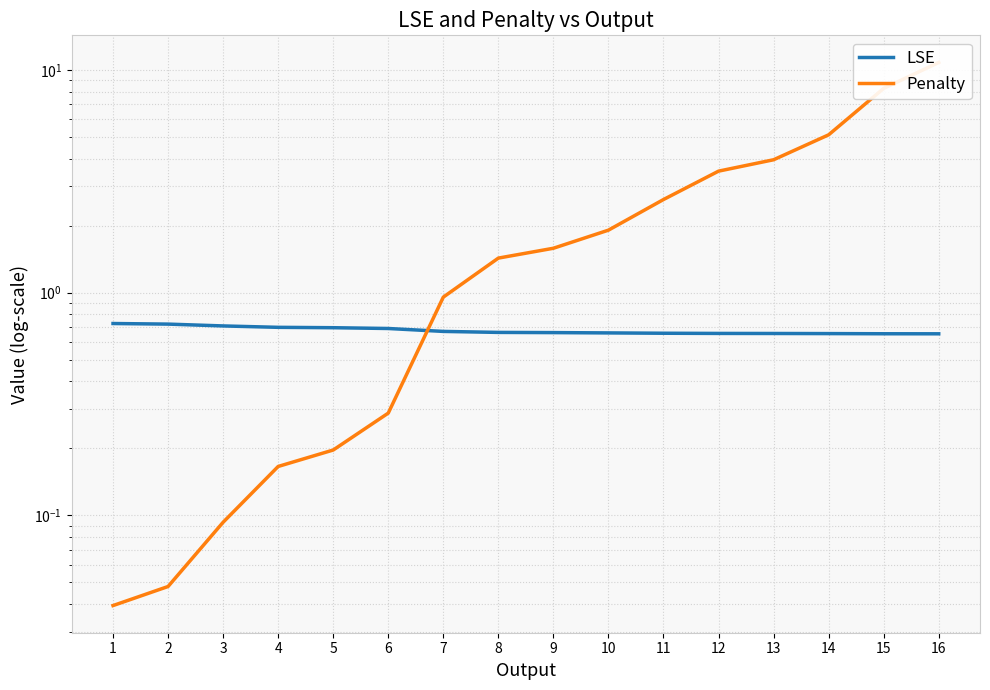

True or false: Penalty has more than 1 interior local peaks.

False